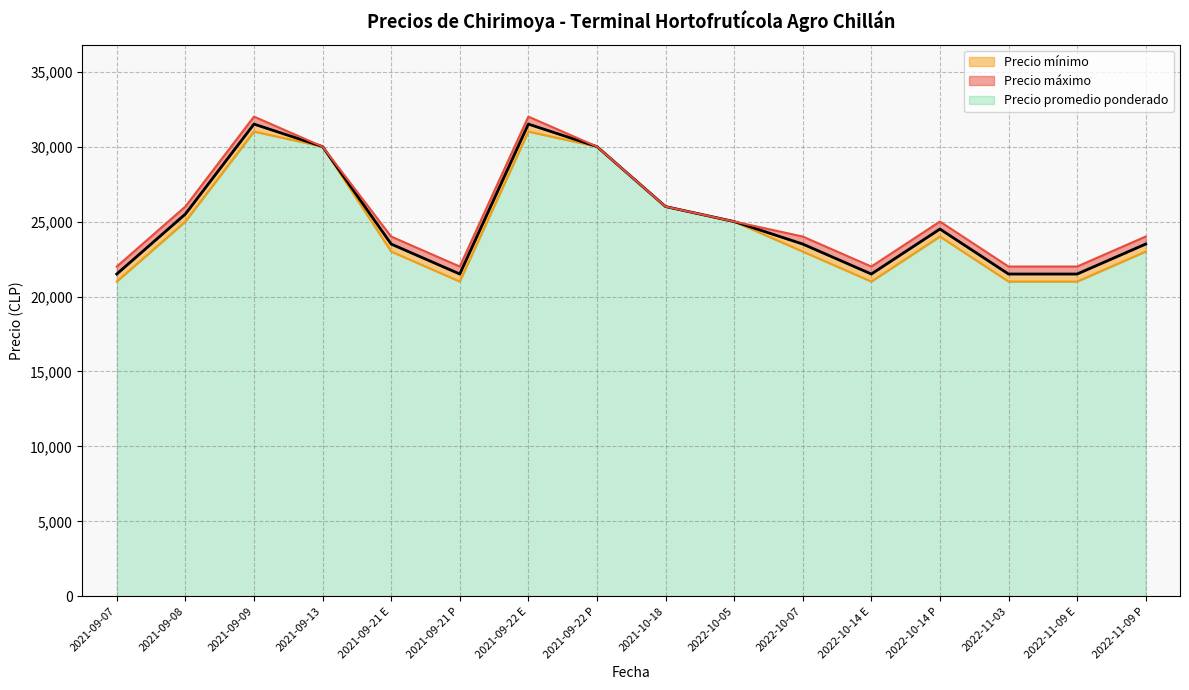

Reading left to right, what are all the values shown in this chart?

Precio promedio ponderado: 21500	25500	31500	30000	23500	21500	31500	30000	26000	25000	23500	21500	24500	21500	21500	23500
Precio mínimo: 21000	25000	31000	30000	23000	21000	31000	30000	26000	25000	23000	21000	24000	21000	21000	23000
Precio máximo: 22000	26000	32000	30000	24000	22000	32000	30000	26000	25000	24000	22000	25000	22000	22000	24000